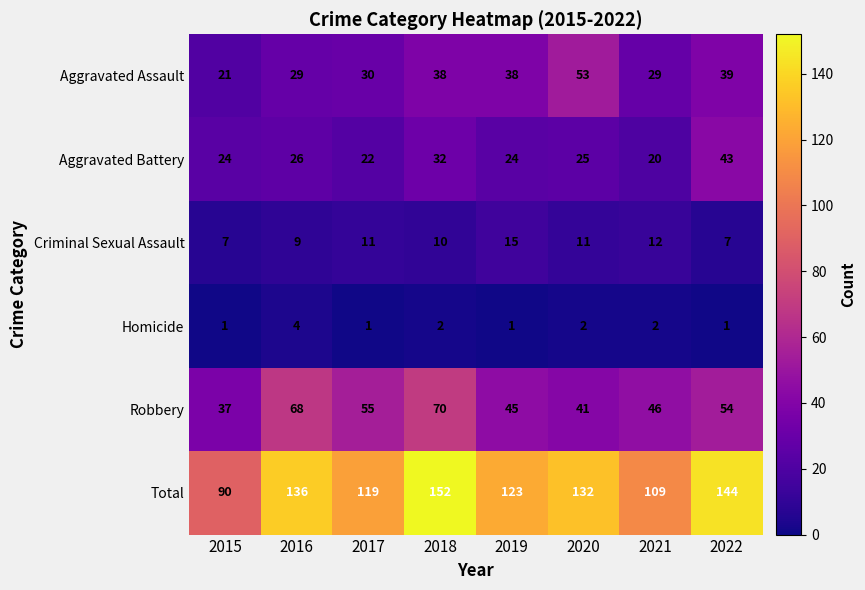

At which label does Homicide reach its peak?

2016